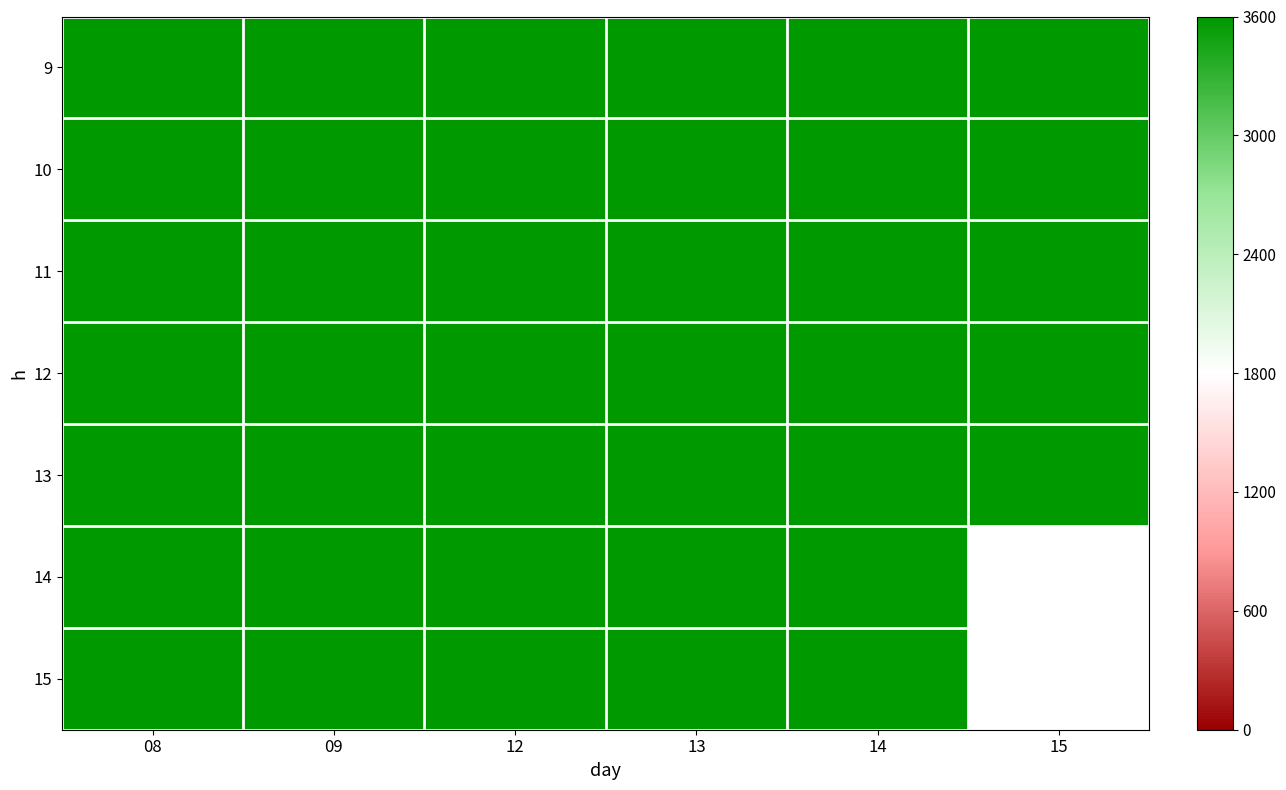

Which category has the lowest value across all series?

09